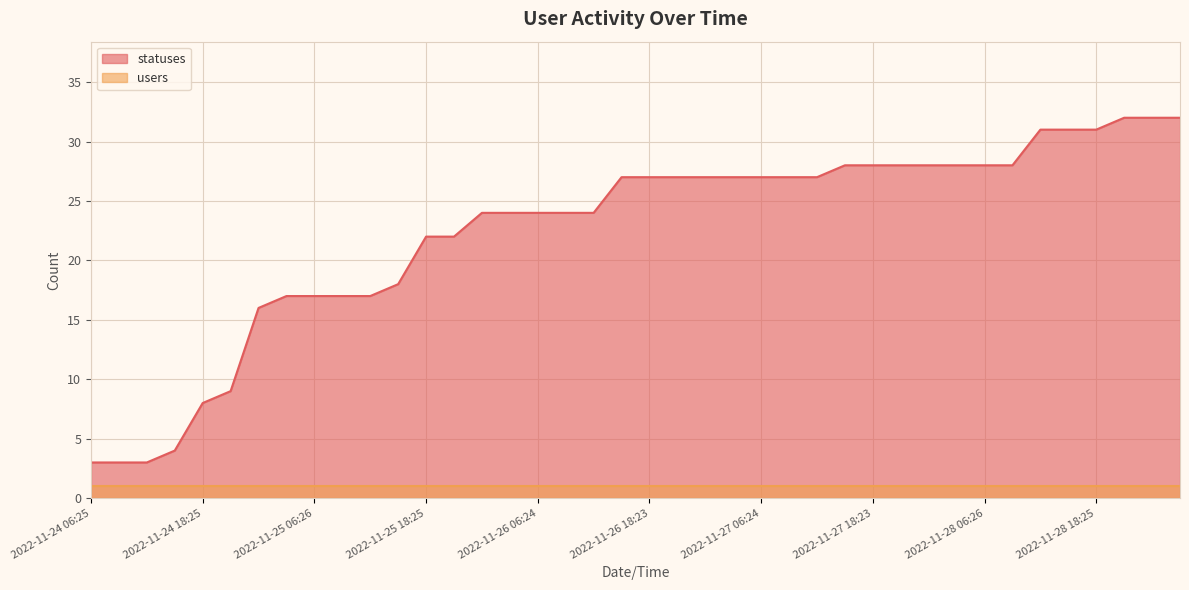

What is the average value?

22